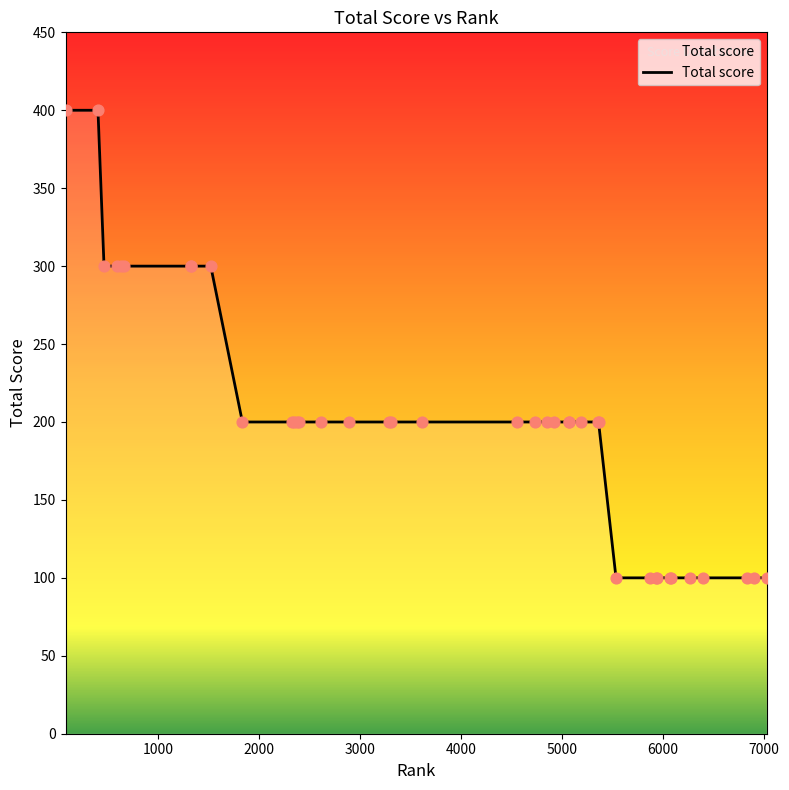

What is the difference between the maximum and minimum values?

300